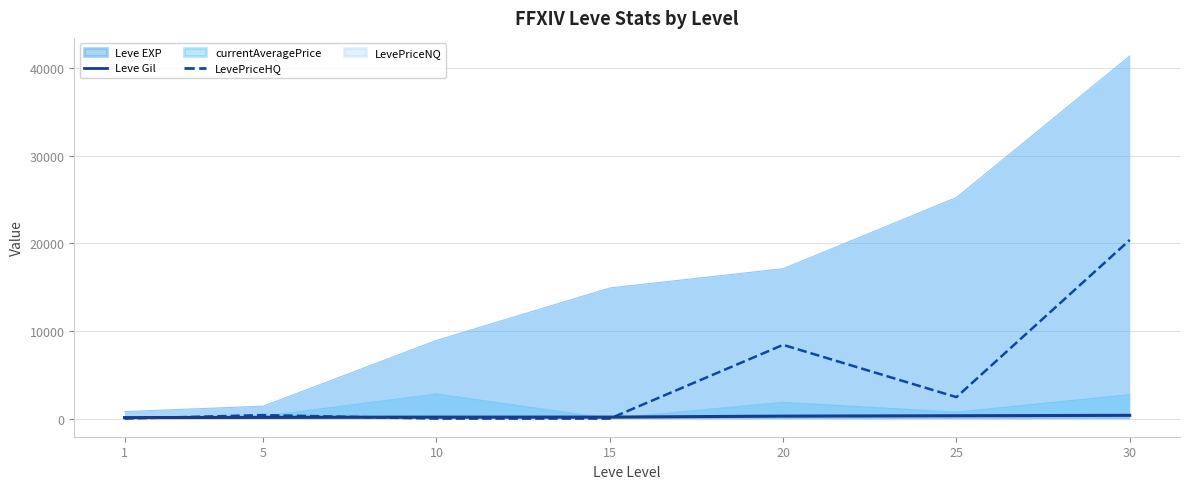

How many lines are shown in the chart?

5